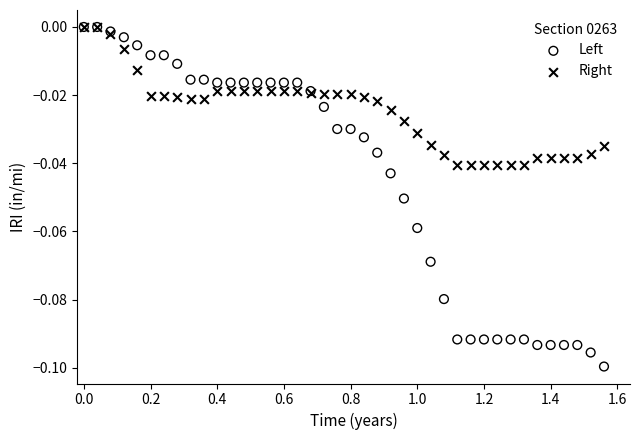

What are all the series names shown in the legend?

Left, Right